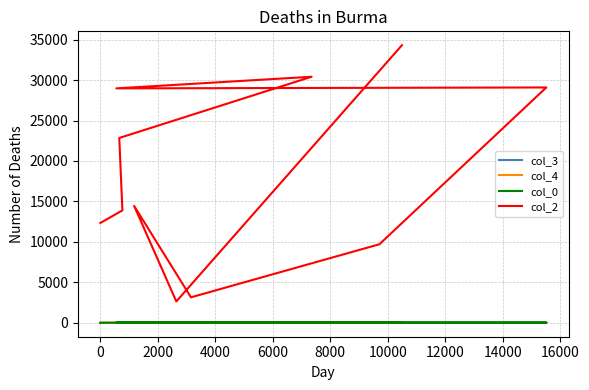

True or false: col_0 has more than 2 points higher than both neighbors.

False